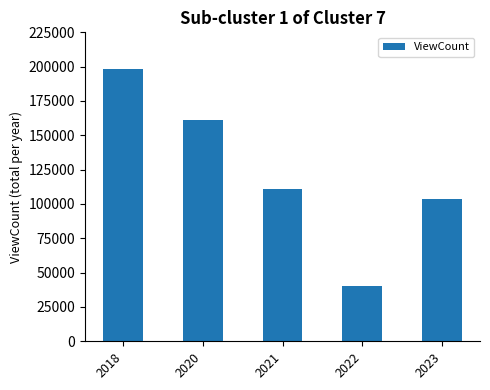

Where is the data nearest to the value 119353?

2021